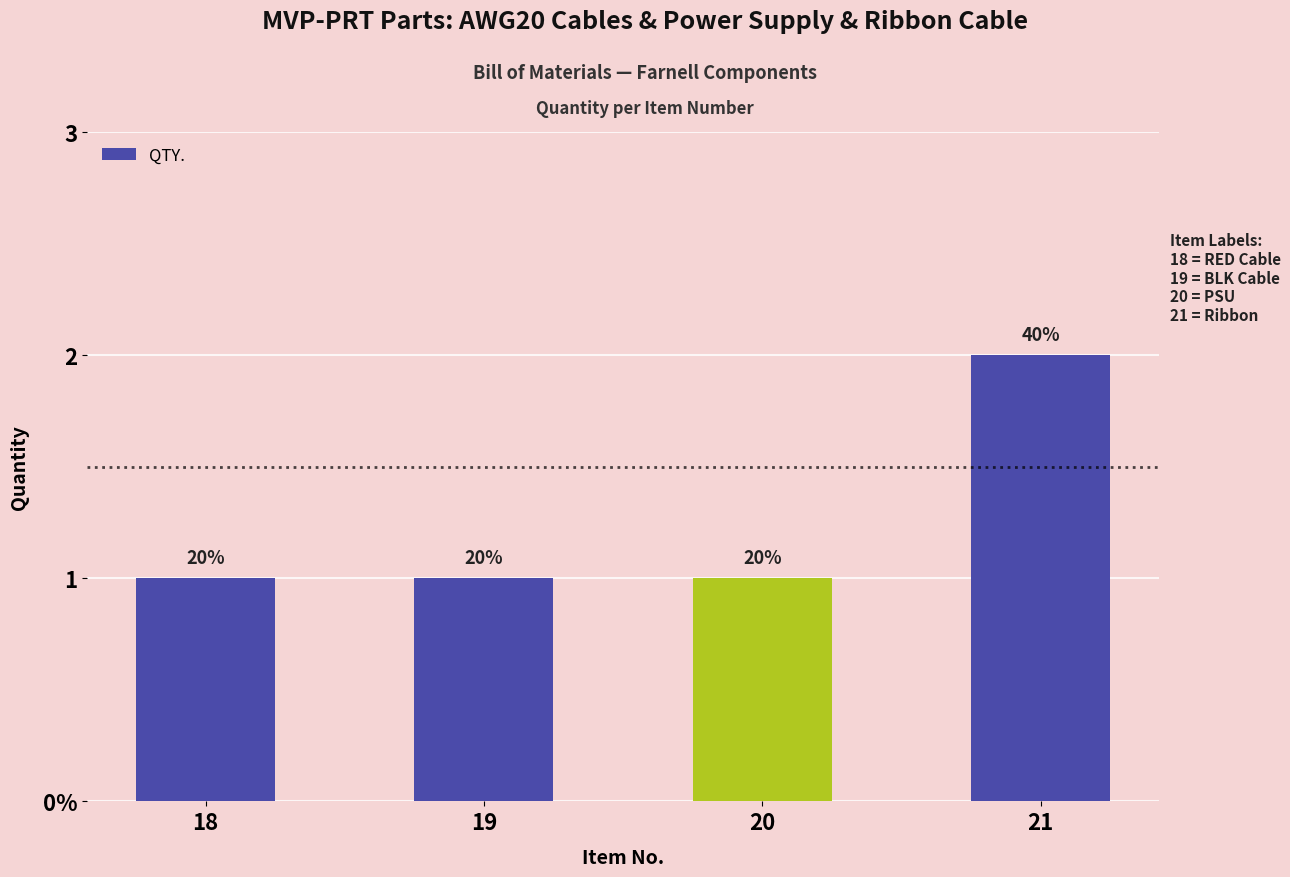

Does the chart contain any negative values?

No